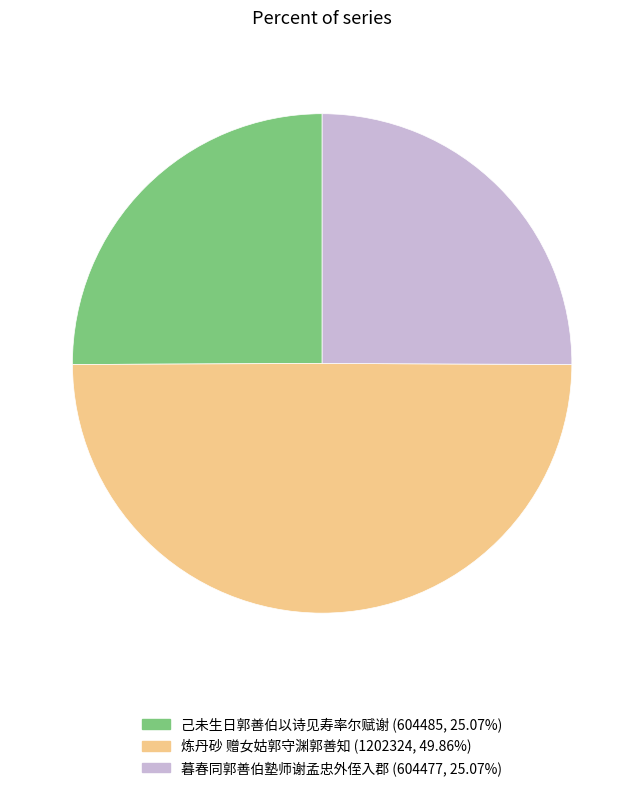

Combined, do 炼丹砂 赠女姑郭守渊郭善知 and 己未生日郭善伯以诗见寿率尔赋谢 account for over 50%?

Yes